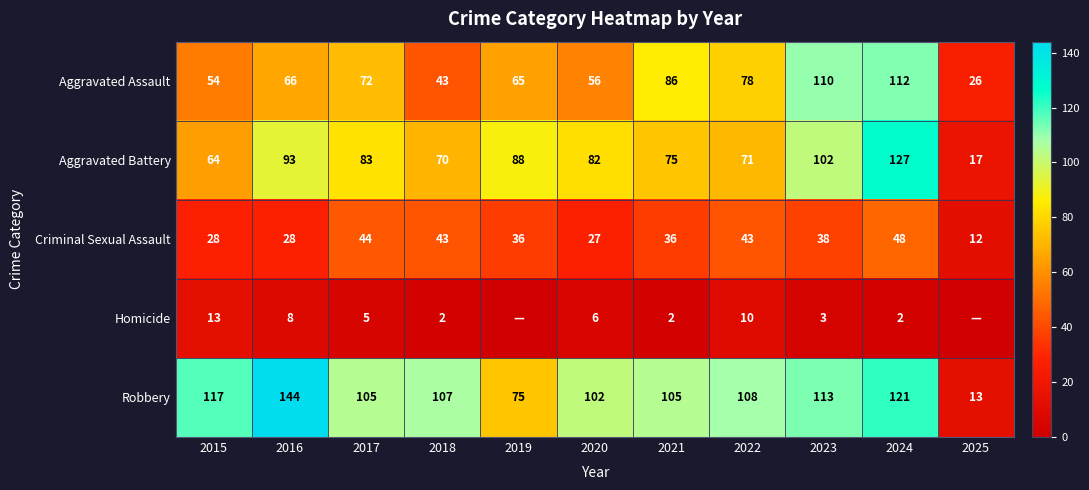

Which category has the highest value in the Aggravated Battery series?

2024